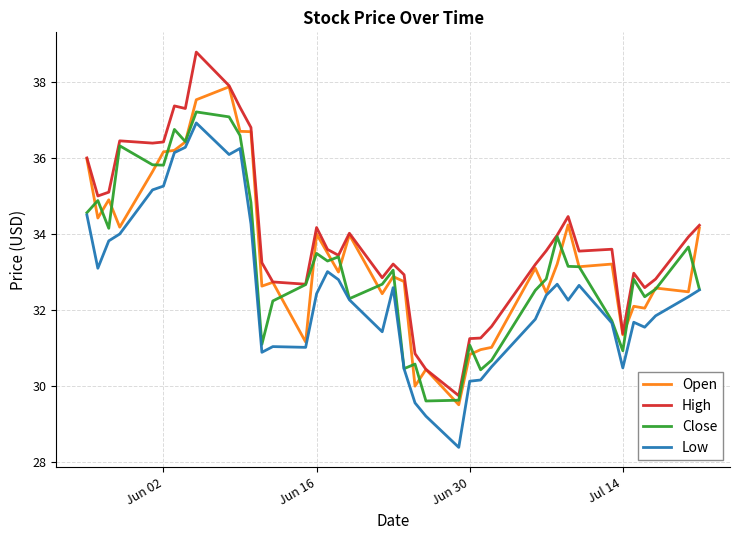

True or false: Low and High intersect in this chart.

False